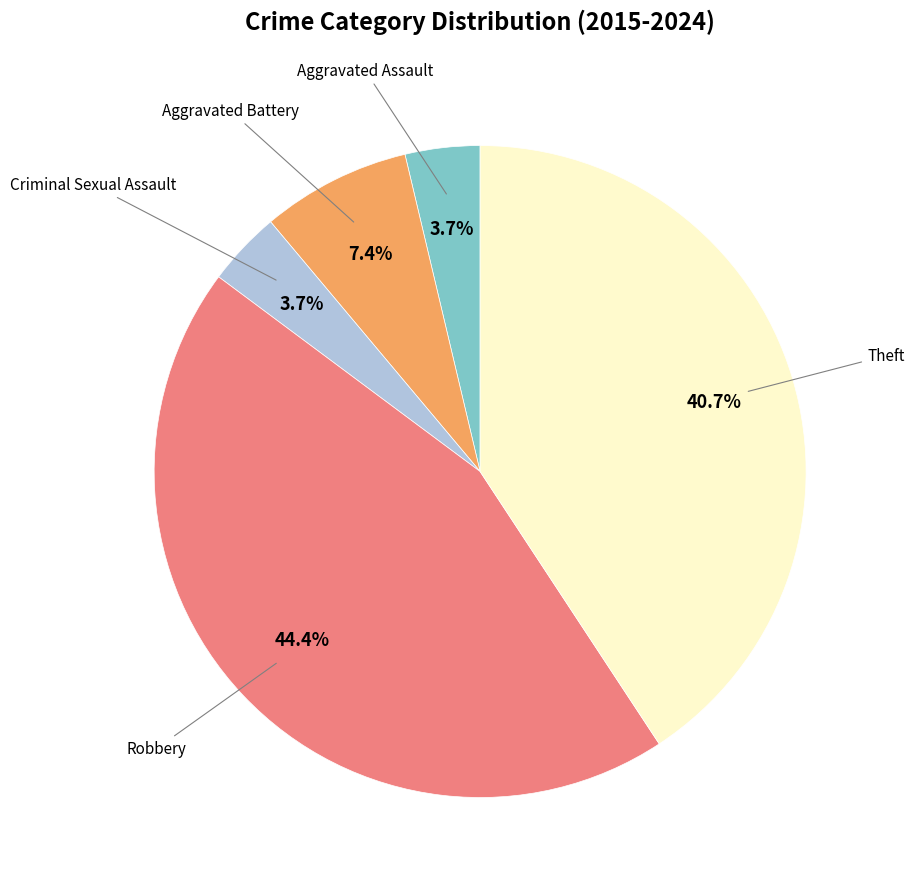

To the nearest percent, what is the average slice percentage?

20%